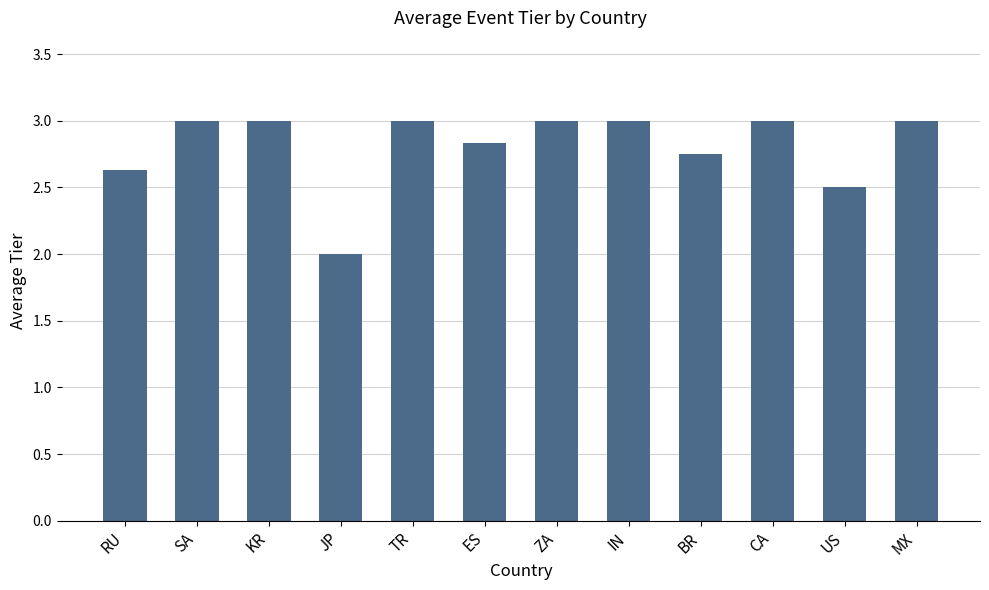

What is the minimum value shown in the chart?

2.0